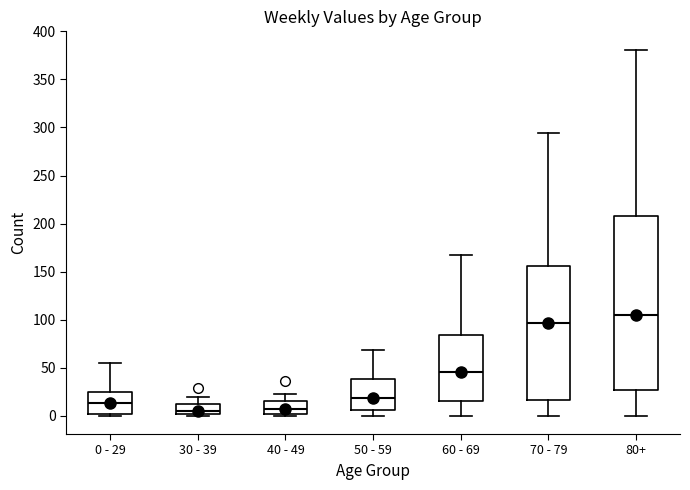

Where does the median line of the box for 60 - 69 sit on the y-axis? The values are not printed on the chart, so give them approximately, as read against the axis.

45